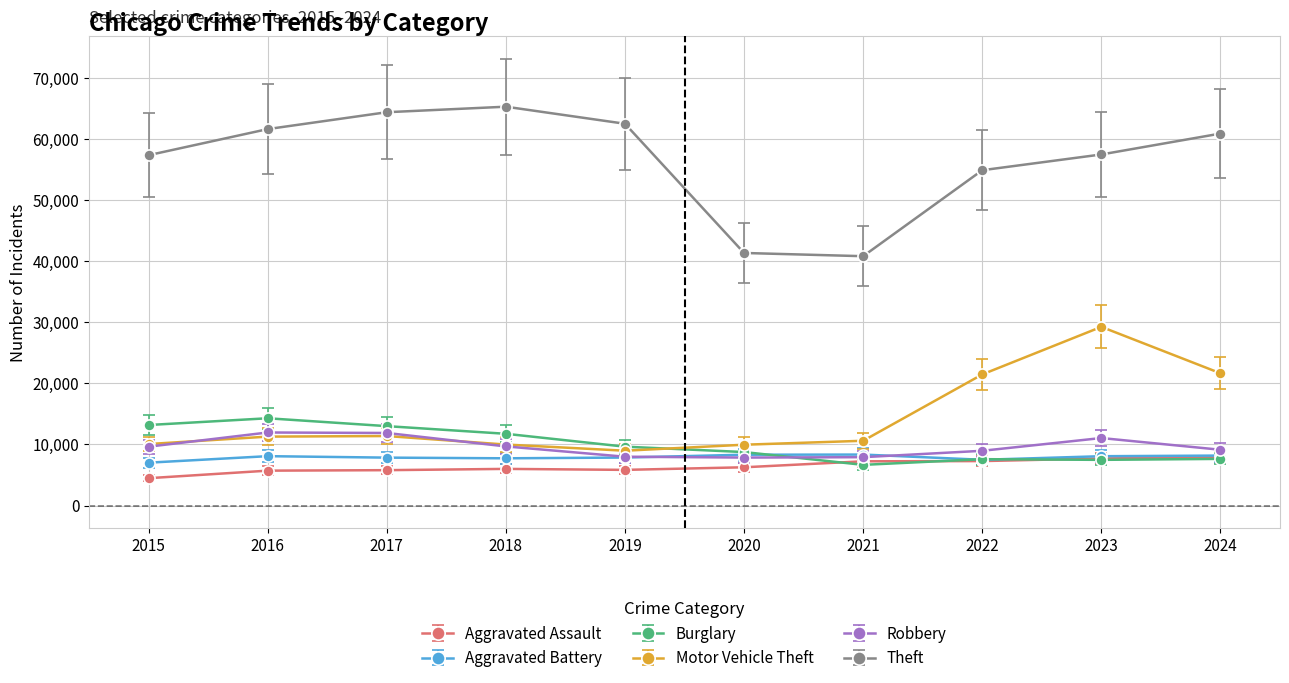

What is the difference between the second highest and second lowest values in the Motor Vehicle Theft series?

11694